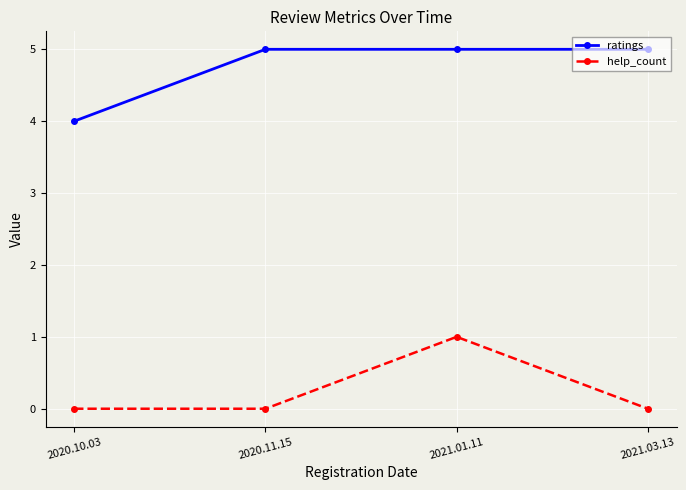

True or false: help_count and ratings cross at least once.

False